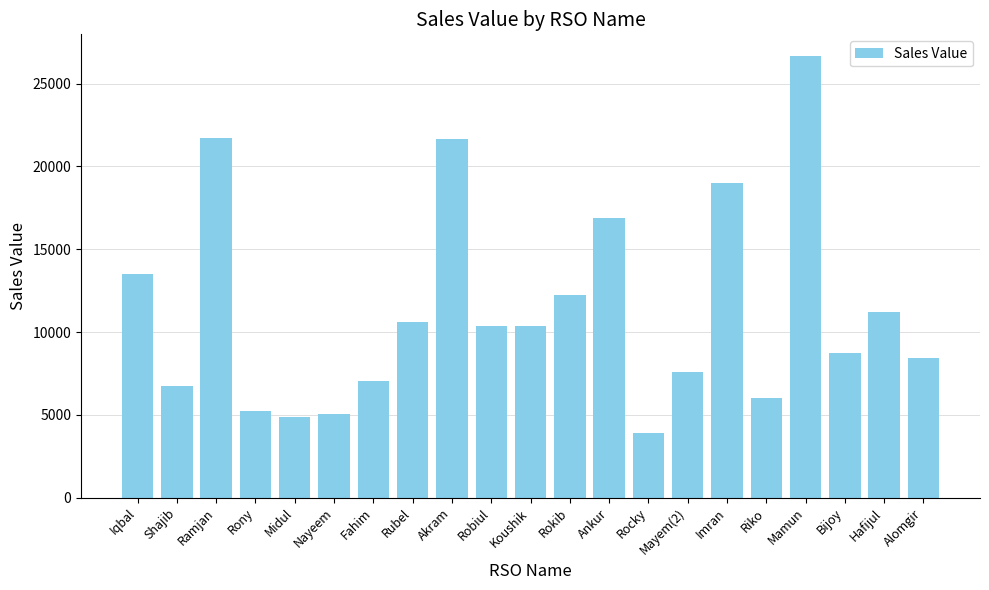

Approximately how many times larger is the value at Rocky compared to Riko?

0.6